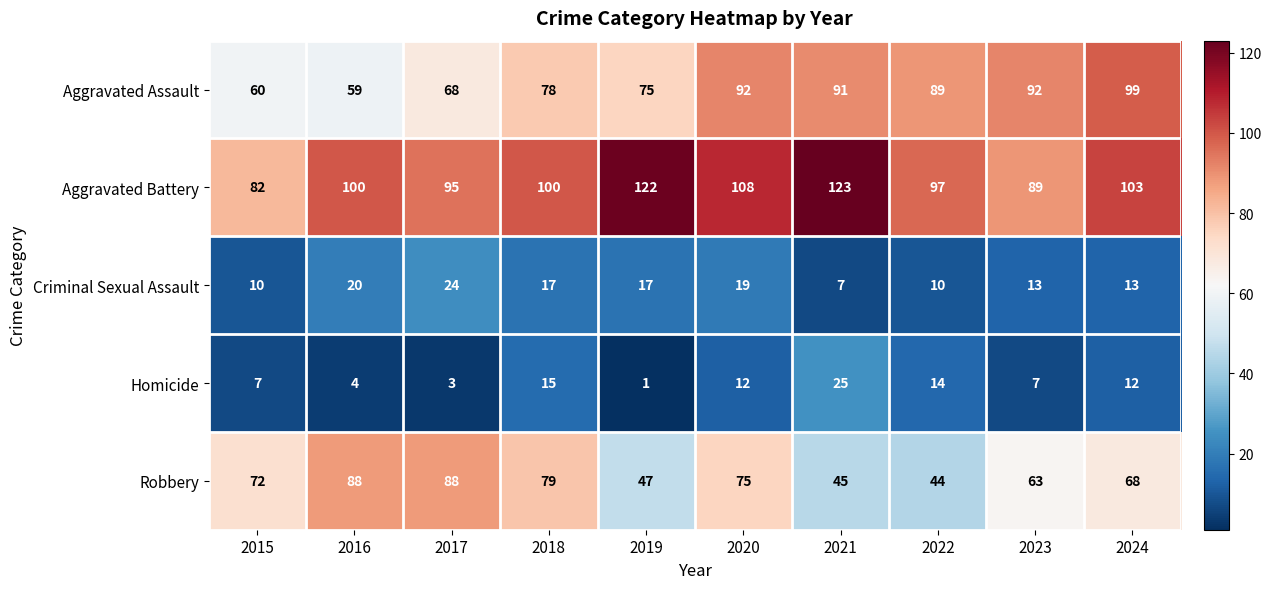

What is the difference between the Robbery values at 2018 and 2017?

9